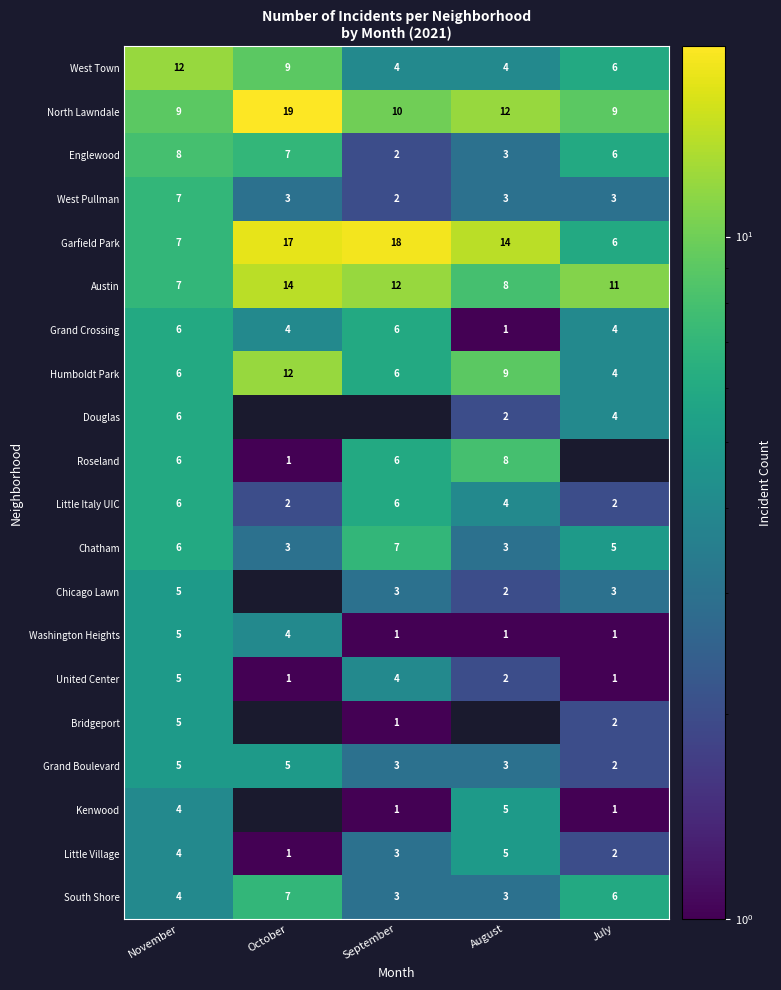

What is the difference between the Austin values at September and August?

4